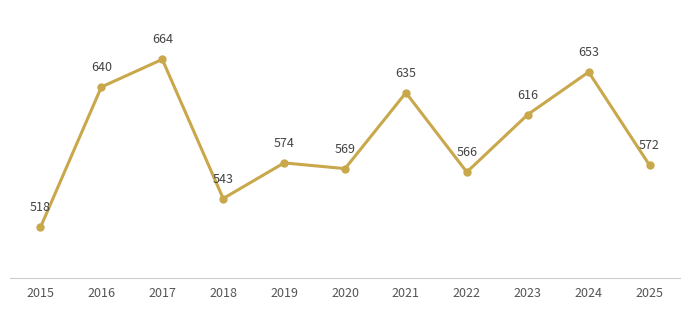

What is the greatest value displayed?

664